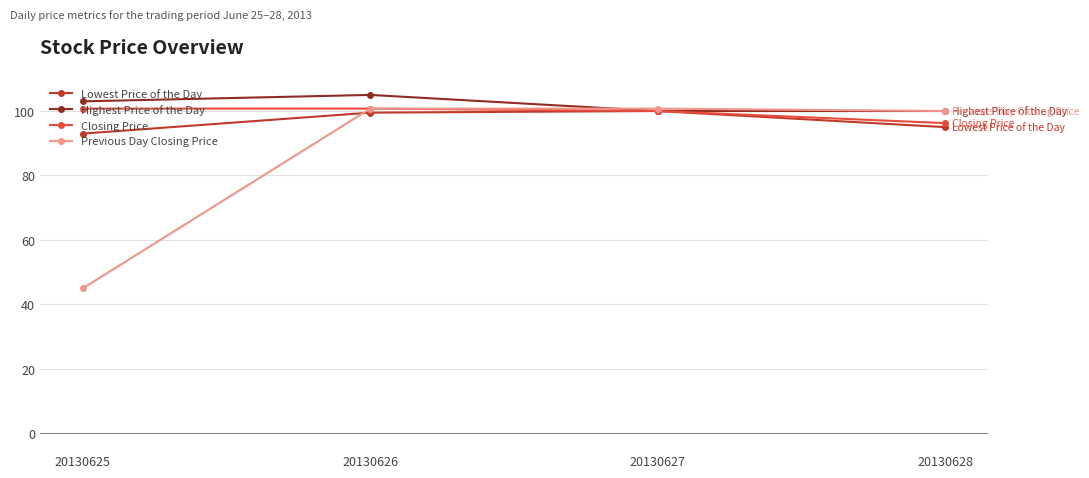

Which category has the highest value in the Highest Price of the Day series?

20130626